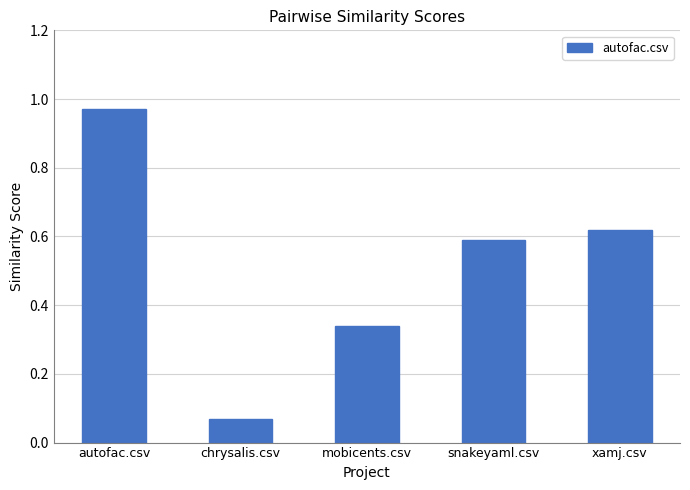

Which label corresponds to the largest value in the chart?

autofac.csv